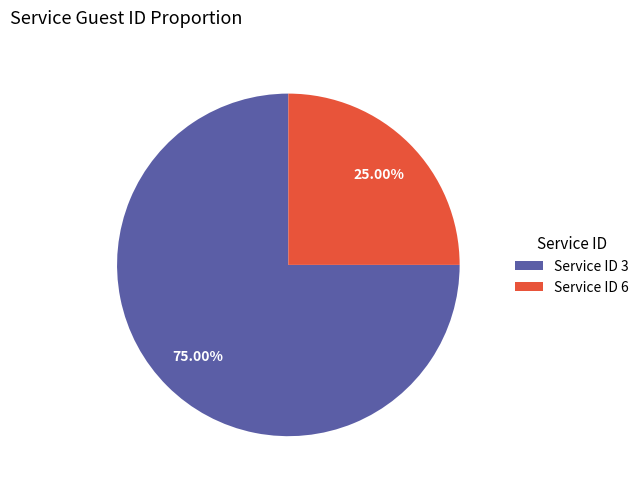

To the nearest percent, what is the difference between the largest and smallest slice percentages?

50%